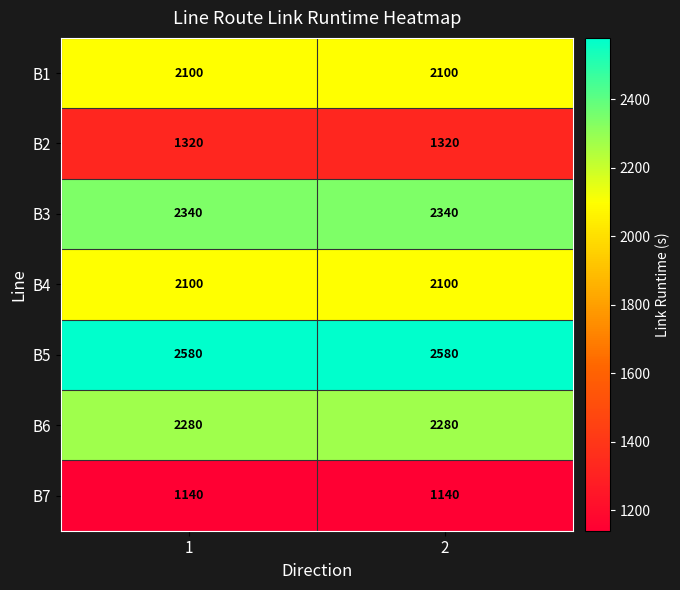

Reading left to right, extract all data points from this chart.

B1: 2100	2100
B2: 1320	1320
B3: 2340	2340
B4: 2100	2100
B5: 2580	2580
B6: 2280	2280
B7: 1140	1140